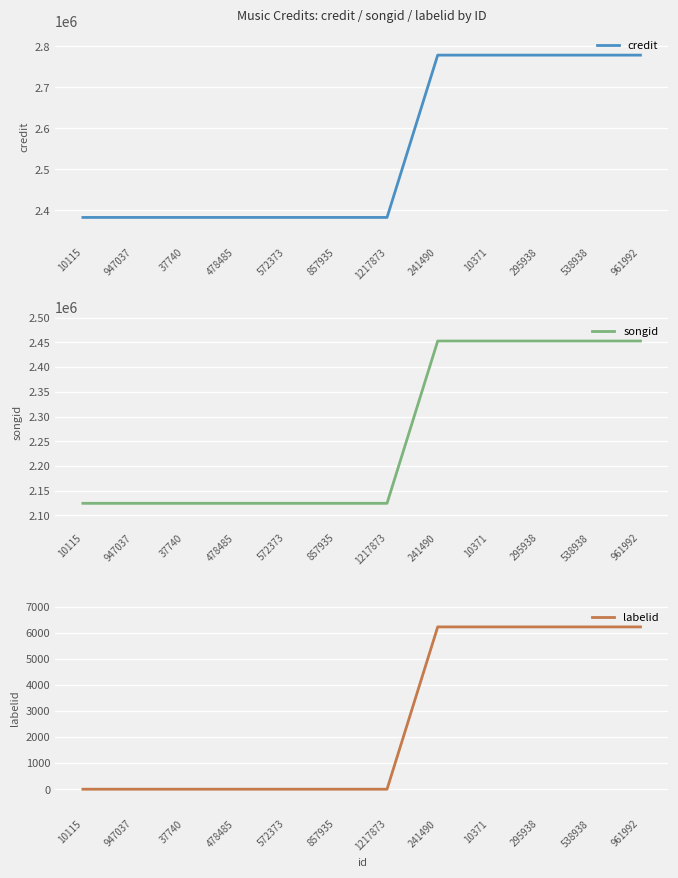

At how many categories does at least one series exceed 224116?

12